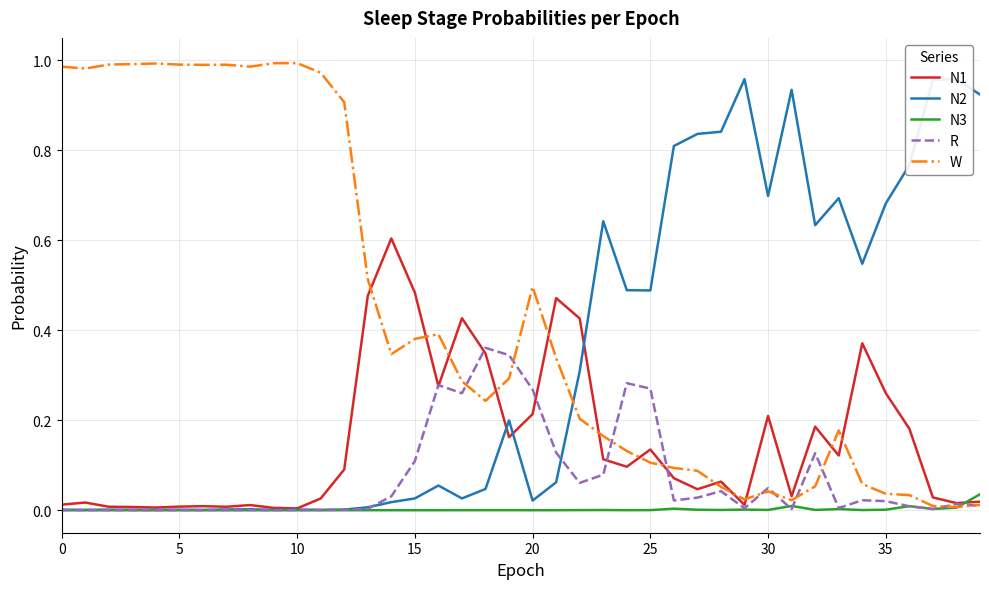

Rank the series by their average value, from lowest to highest.

N3, R, N1, N2, W